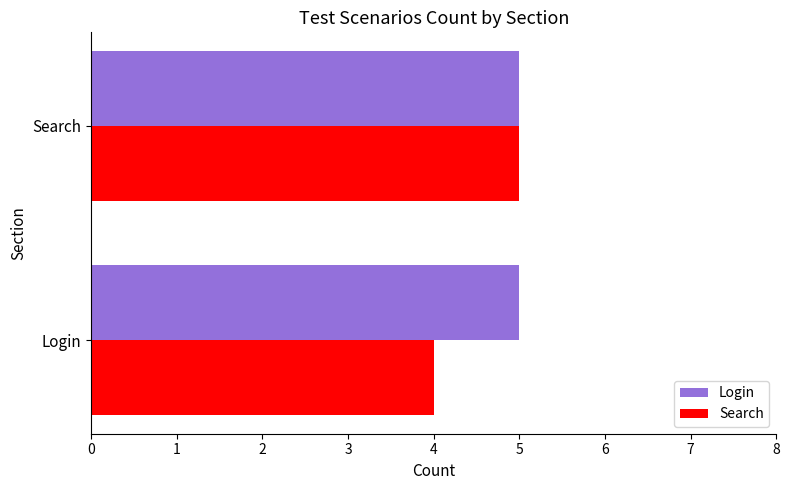

Which series has the largest range (max minus min)?

Search